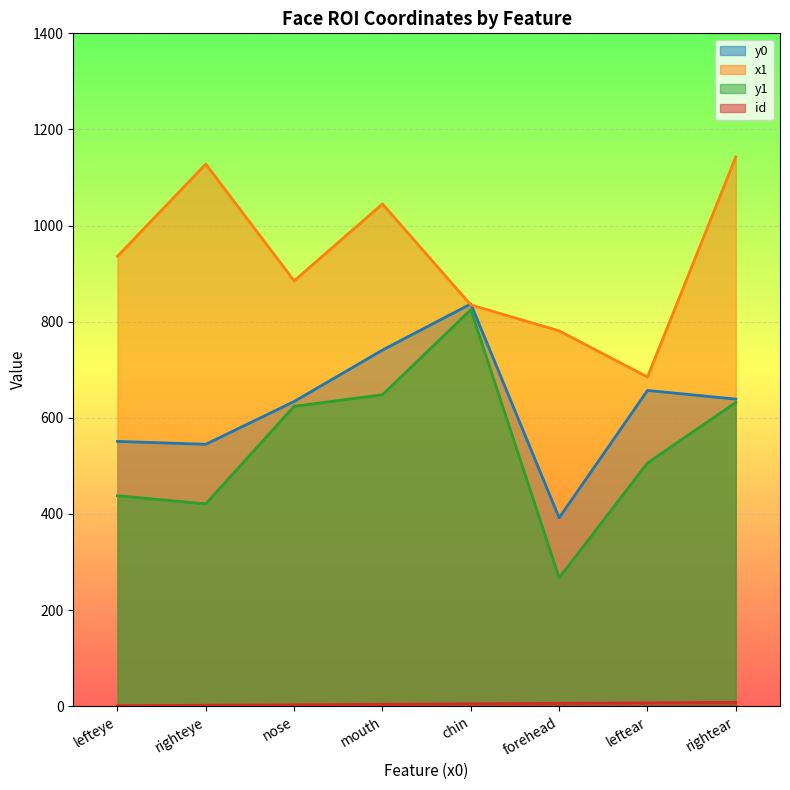

Is the value of x1 at mouth greater than the value of y0 at lefteye?

Yes